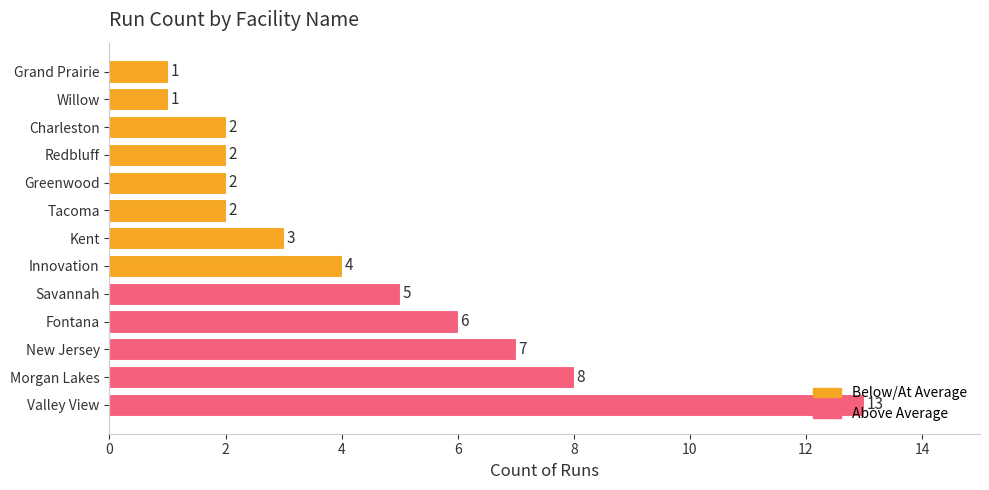

At which label is the value closest to 7?

New Jersey